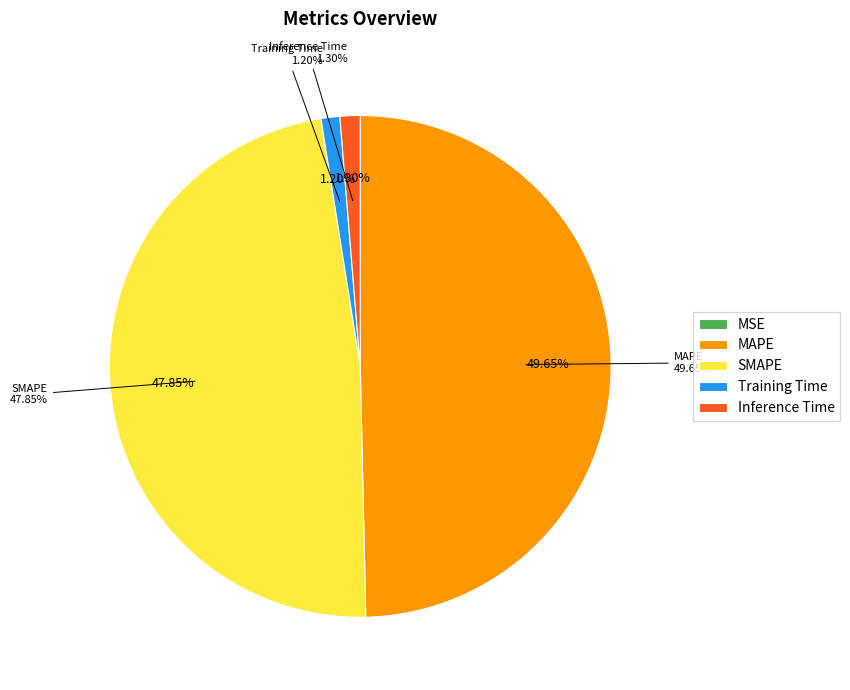

What percentage do SMAPE and MAPE together represent?

97.5%